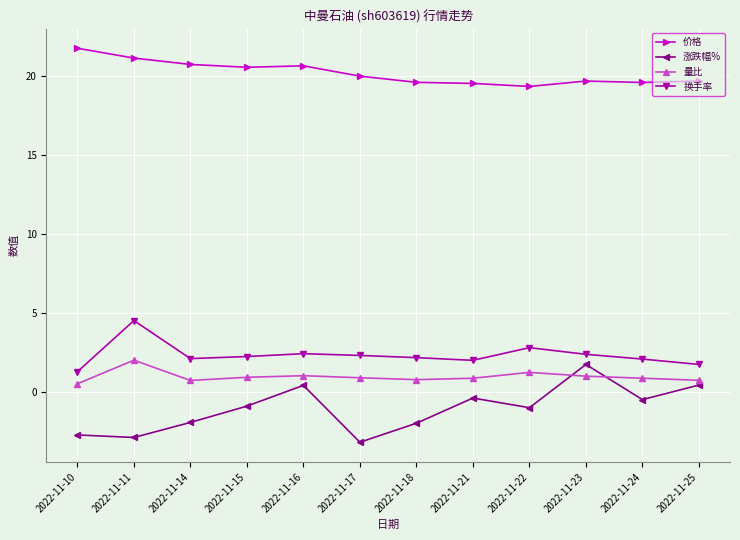

True or false: 涨跌幅% and 价格 intersect in this chart.

False